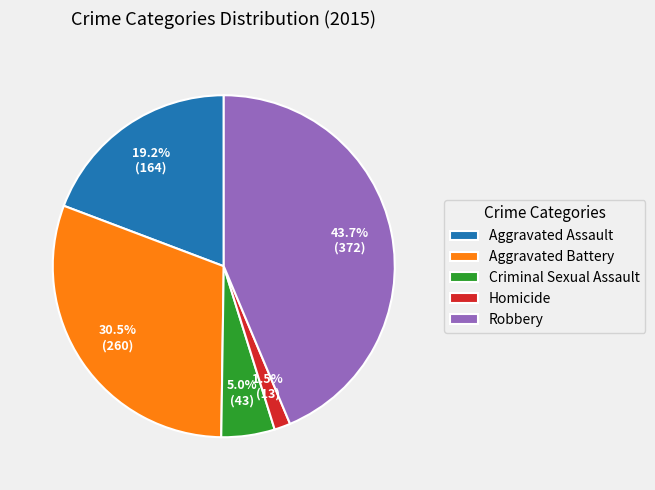

What is the largest slice in the pie chart?

Robbery